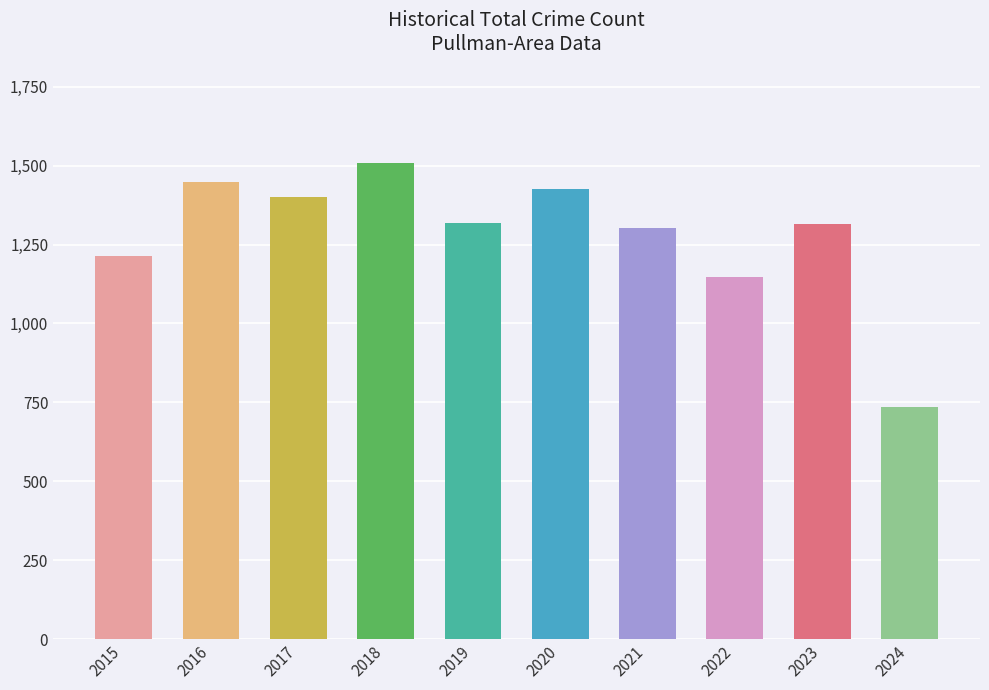

How many values are below 1317?

5